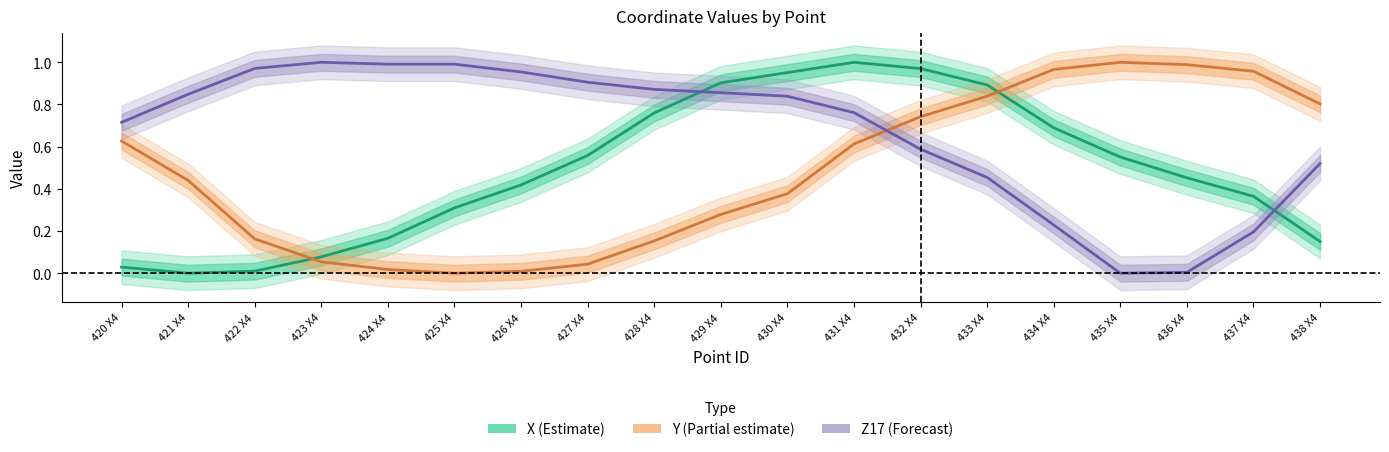

What value does the X (Estimate) series have at 436 X4?

0.5